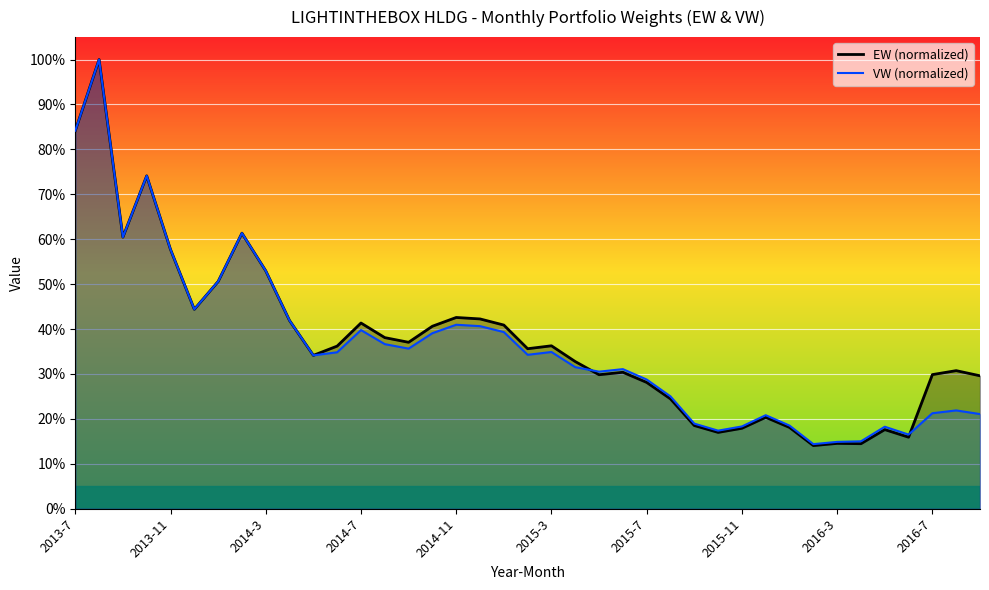

How many interior local peaks does the VW series have?

10